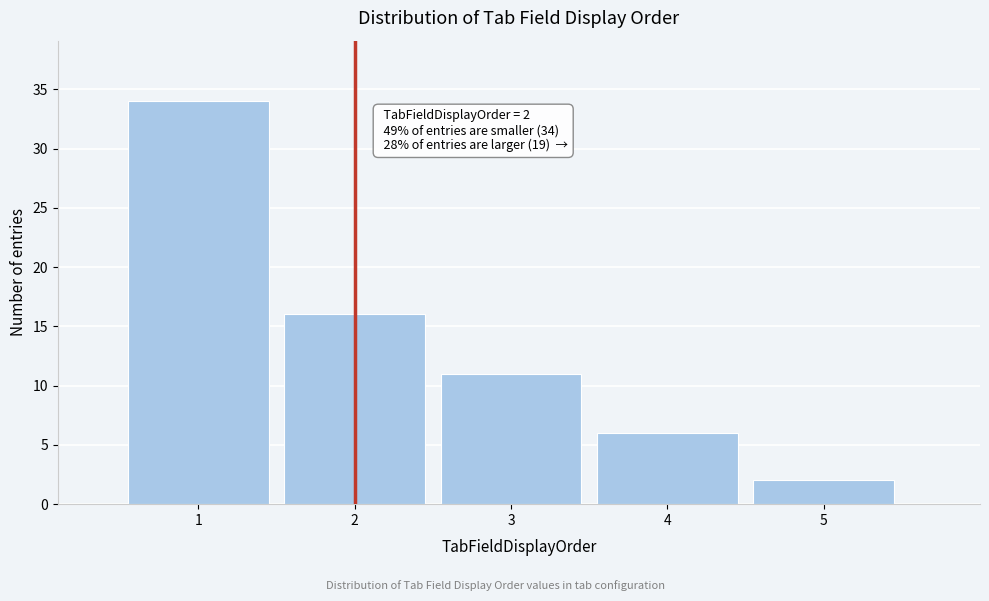

Which range on the x-axis has the tallest bar?

0.5 to 1.5